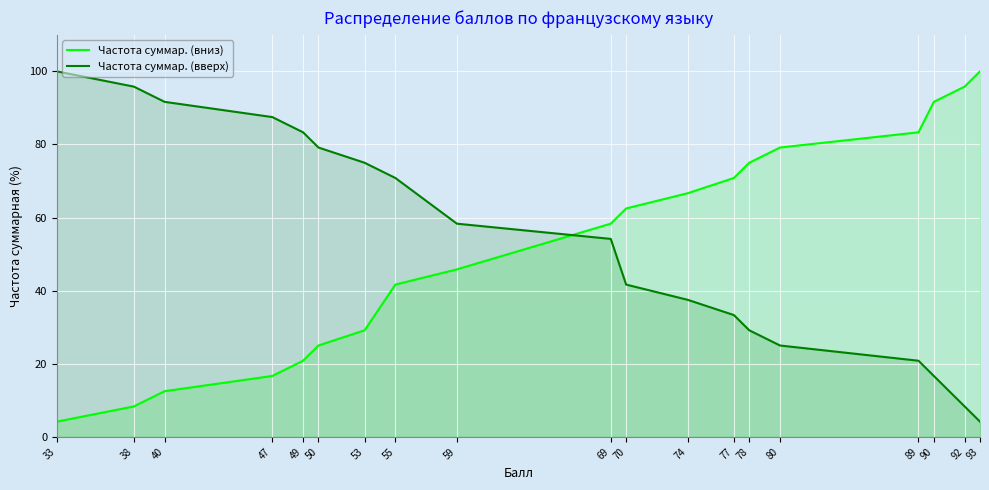

What is the difference between the Частота суммар. (вверх) values at 89 and 38?

75.0